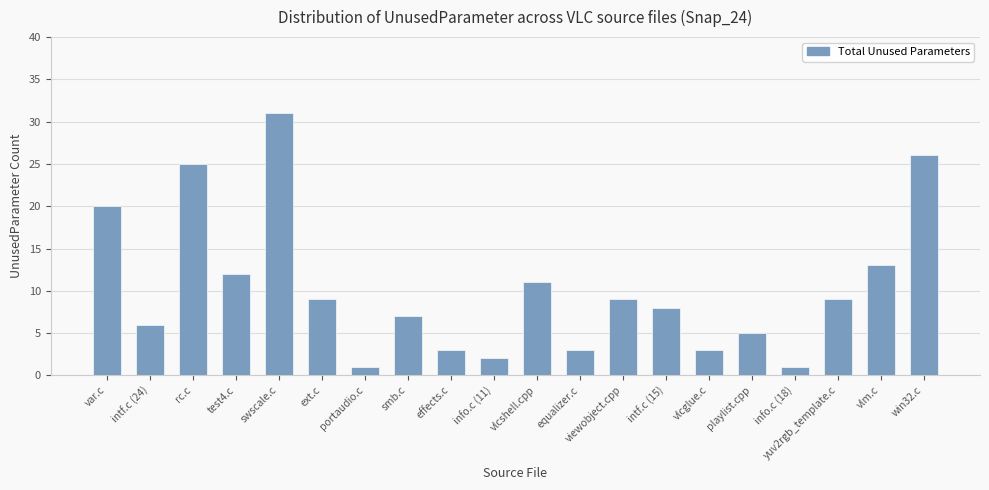

Where does the data first go above 9?

var.c